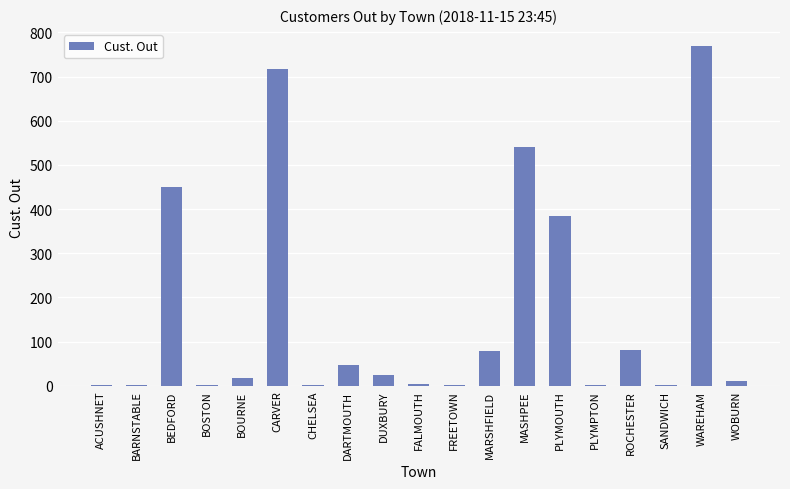

What is the difference between the values at PLYMOUTH and DUXBURY?

360